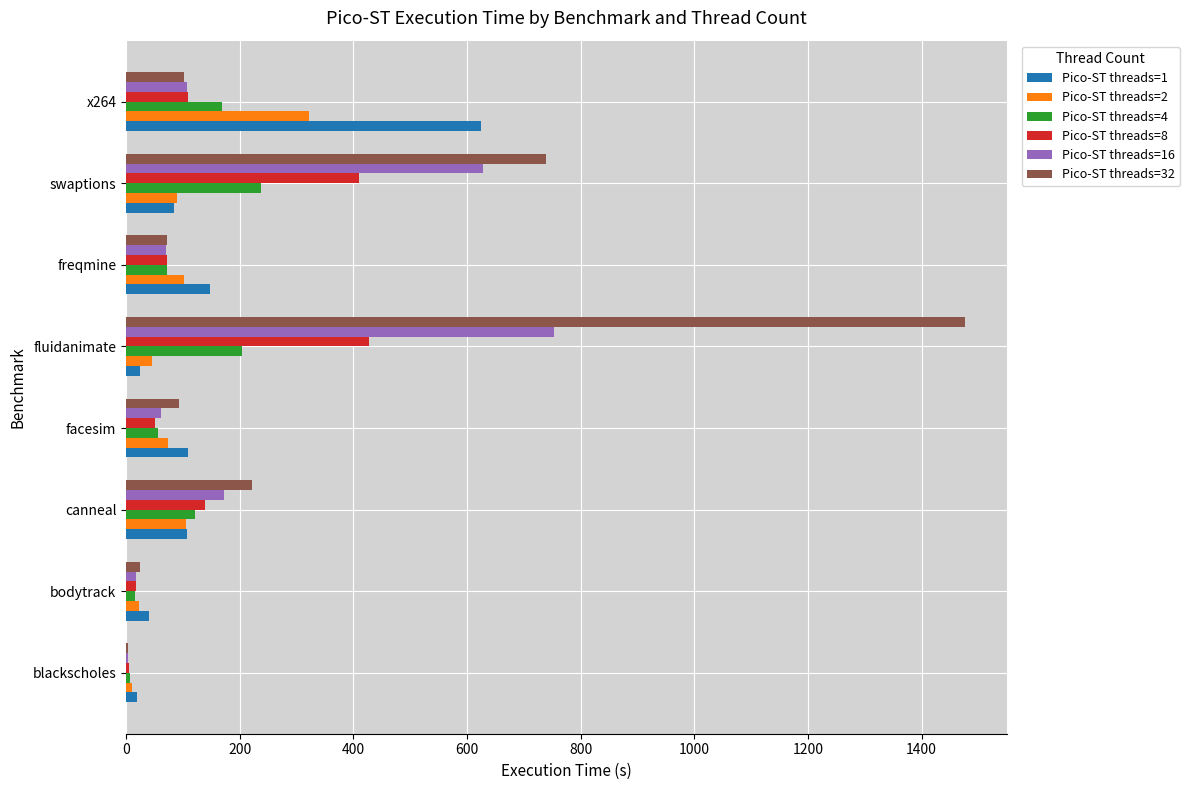

What is the sum of all Pico-ST threads=2 values?

773.3